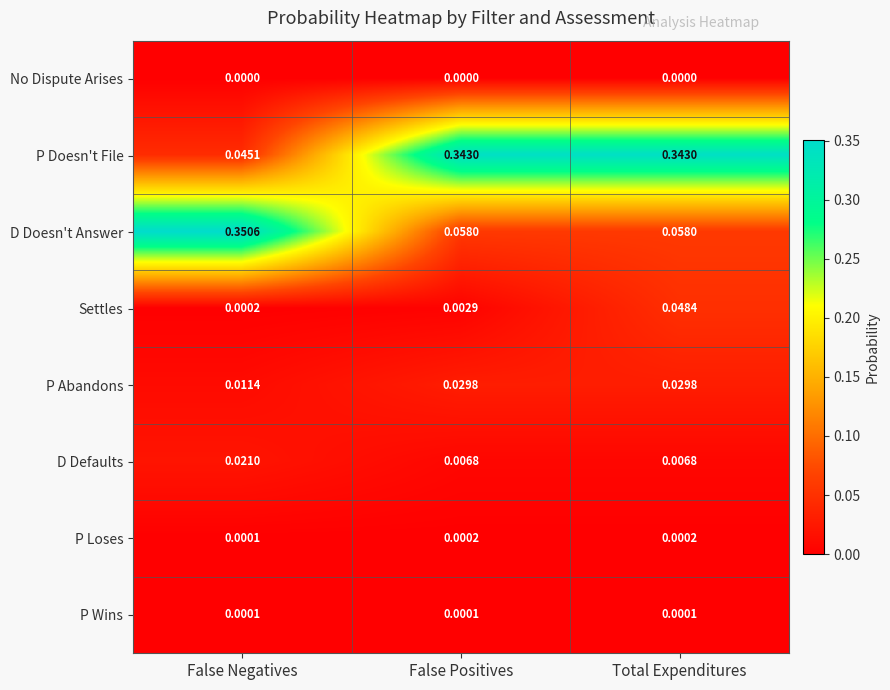

At which category is the sum across all series the highest?

Total Expenditures